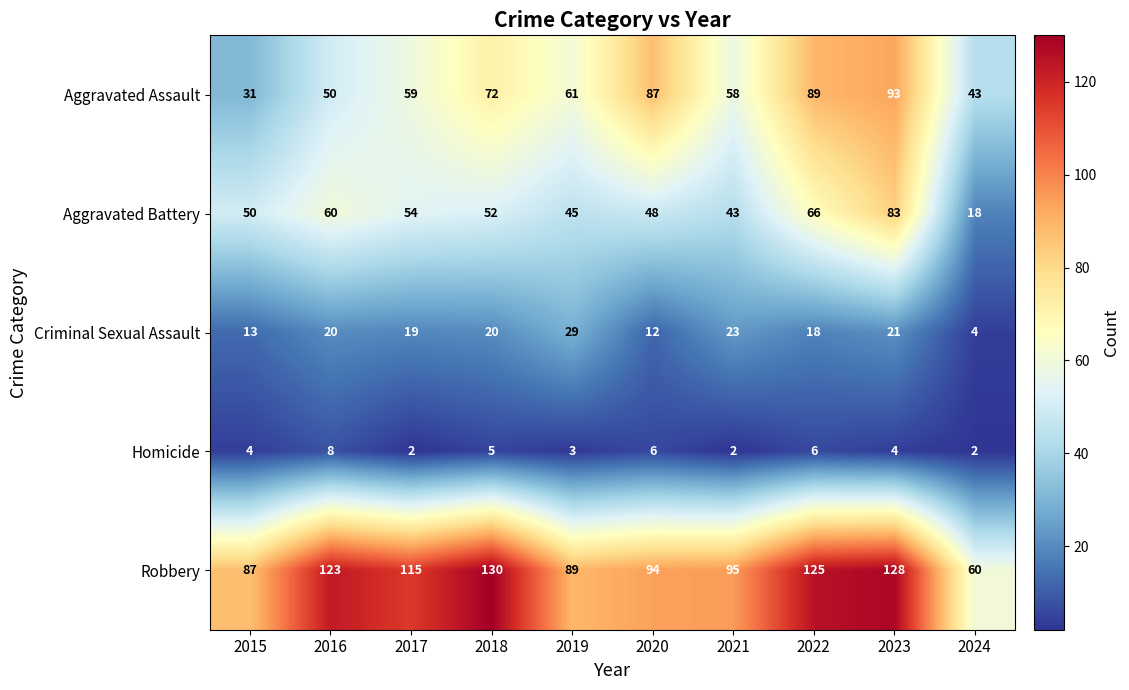

What is the total value across all series at 2021?

221